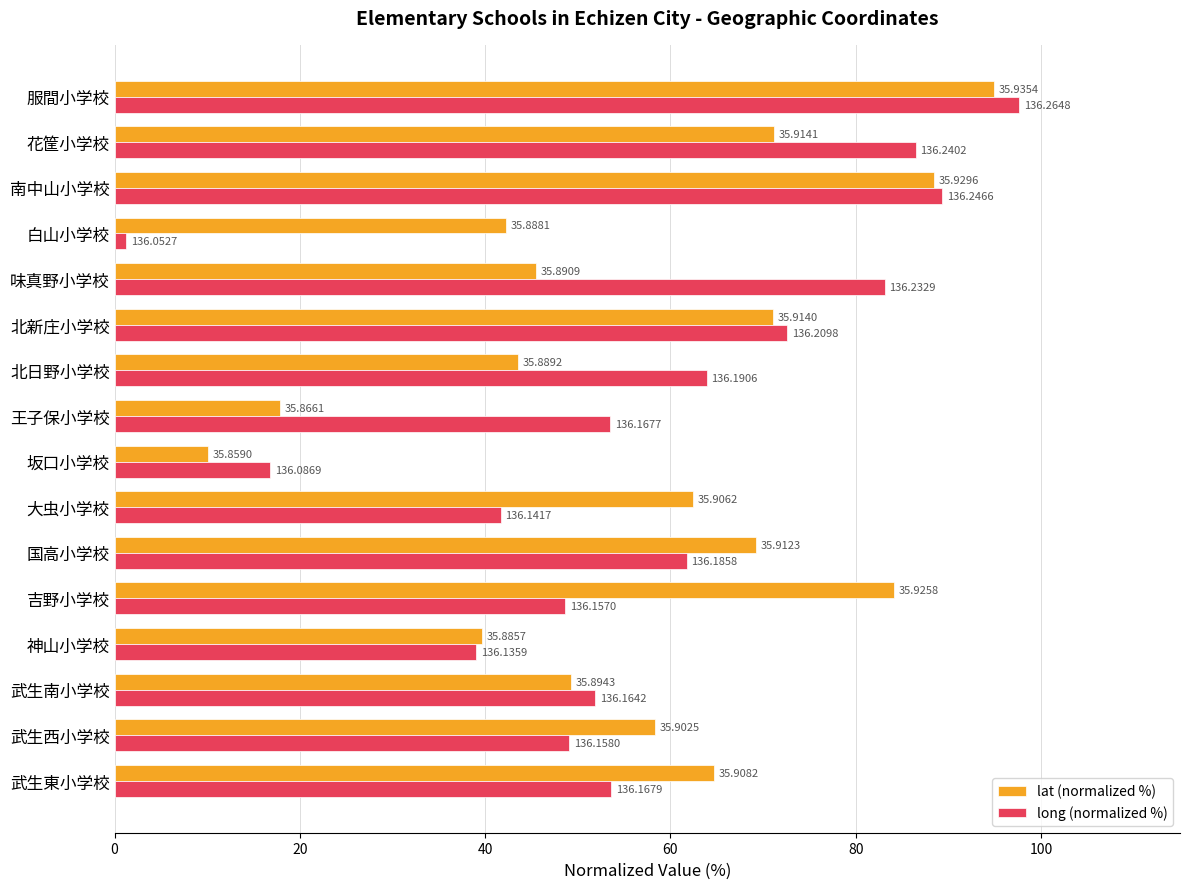

What are all the series names shown in the legend?

lat (normalized %), long (normalized %)